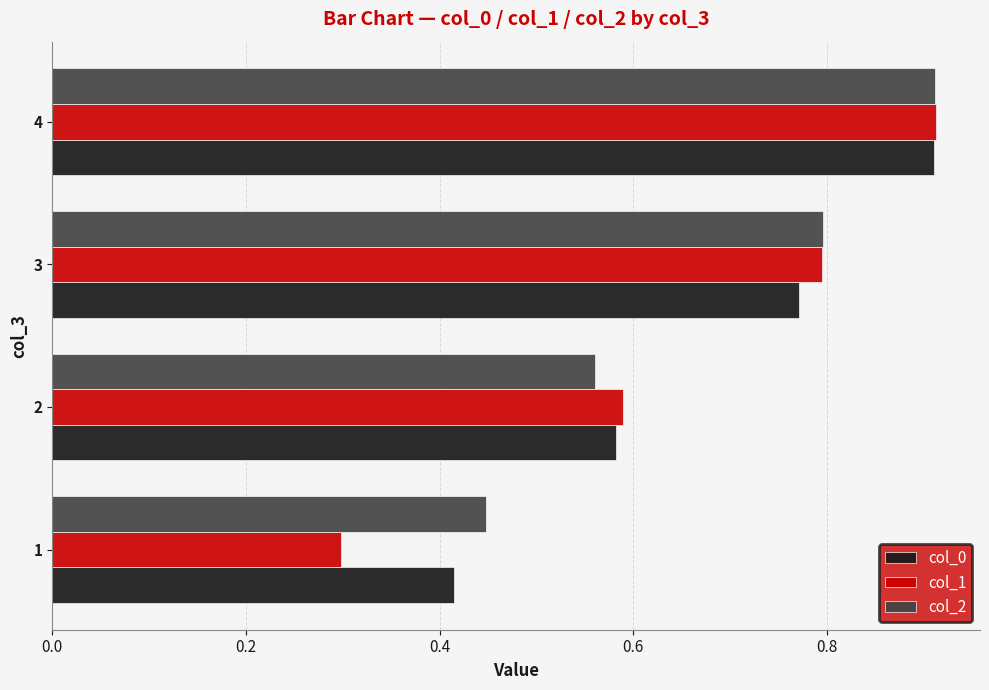

True or false: col_1 has a value of 0.2 at 4.

False